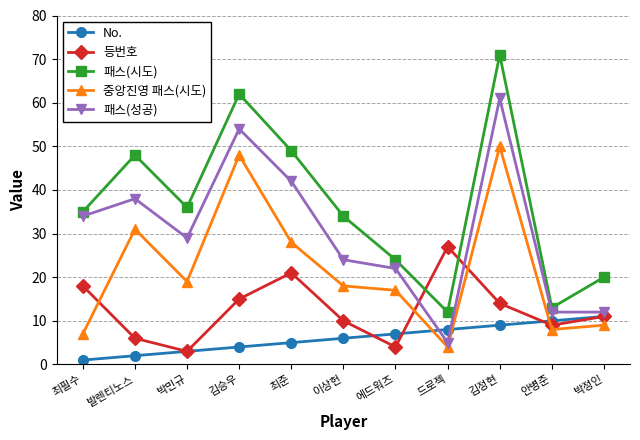

What is the minimum value for 패스(시도)?

12